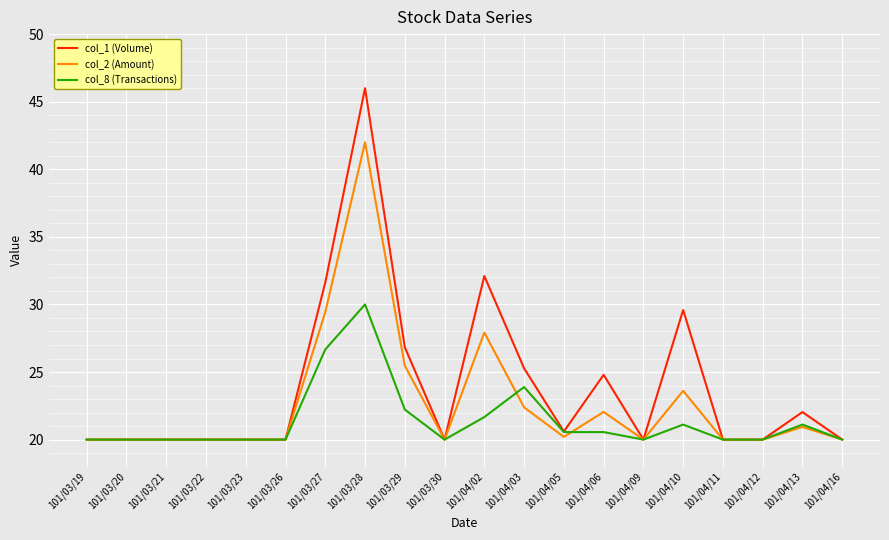

What is the difference between the highest and lowest values at 101/03/27?

5.0